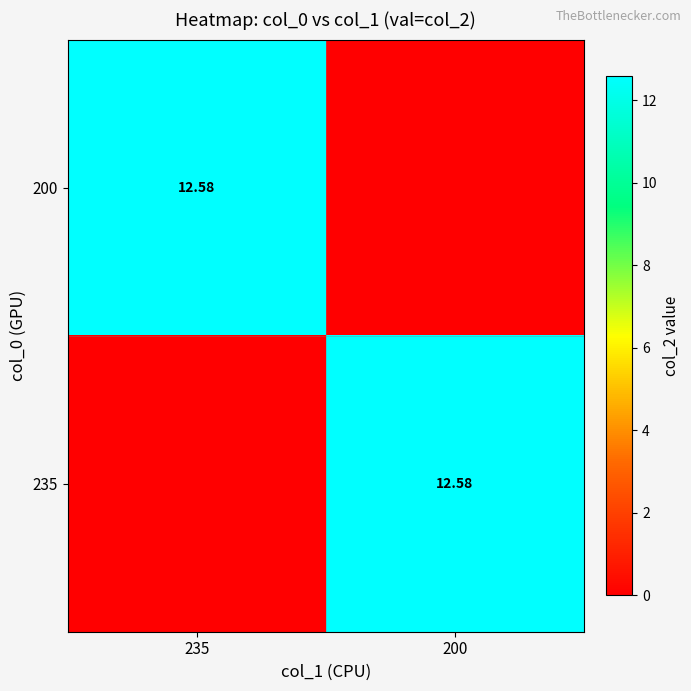

List the series in order of their peak value, highest first.

200, 235